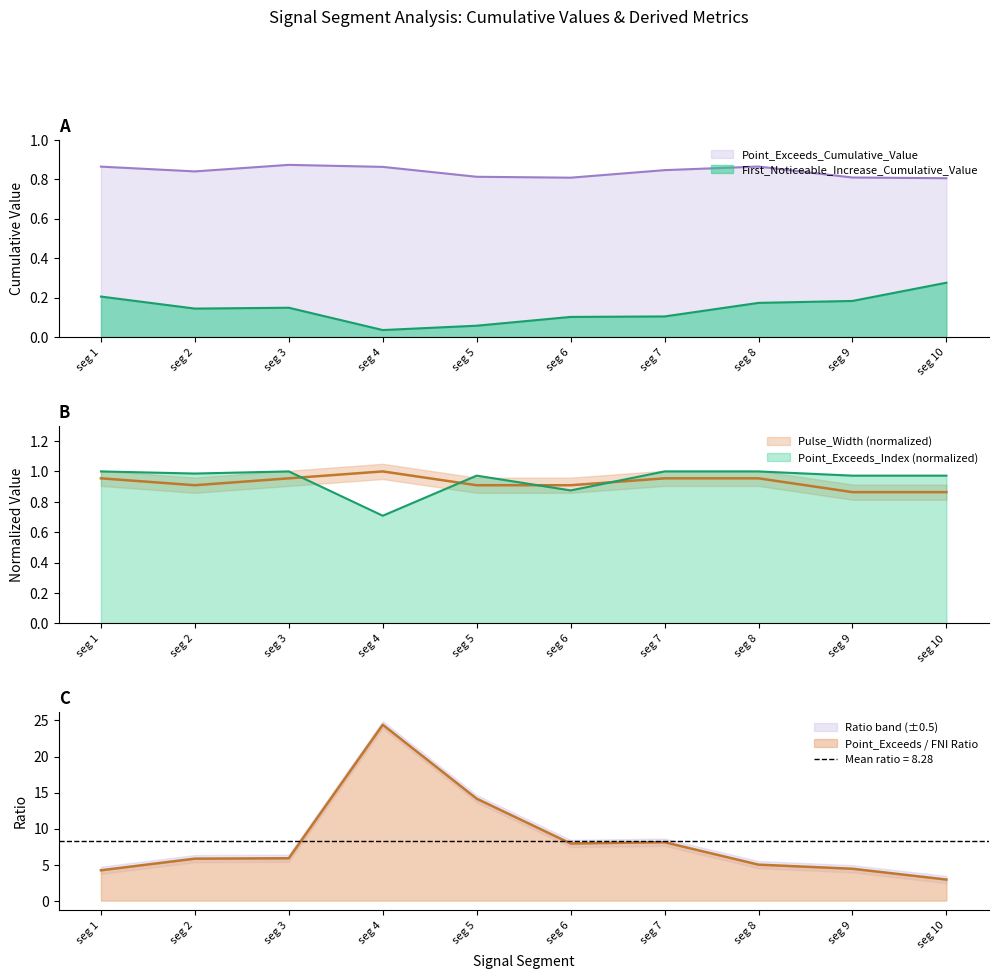

Reading left to right, transcribe all the data shown in this chart.

First_Noticeable_Increase_Cumulative_Value: 0.2	0.1	0.1	0.0	0.1	0.1	0.1	0.2	0.2	0.3
Point_Exceeds_Cumulative_Value: 0.9	0.8	0.9	0.9	0.8	0.8	0.8	0.9	0.8	0.8